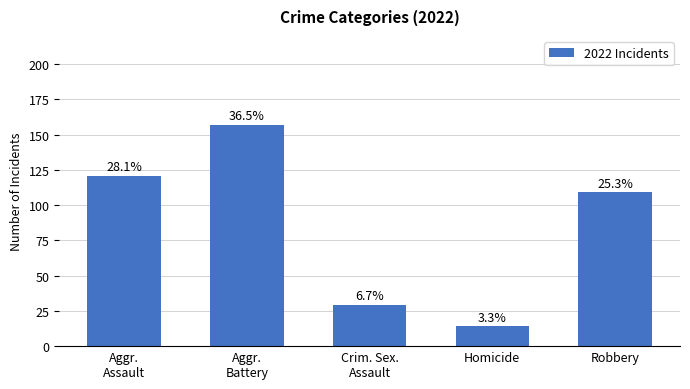

List the labels in order of value, largest first.

Aggr.
Battery, Aggr.
Assault, Robbery, Crim. Sex.
Assault, Homicide